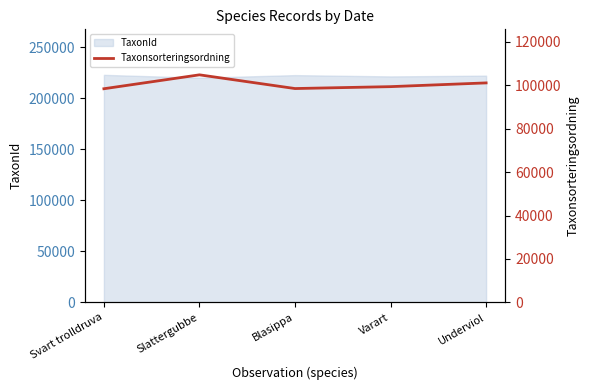

Is it true that TaxonId equals 222498 at Blasippa?

True